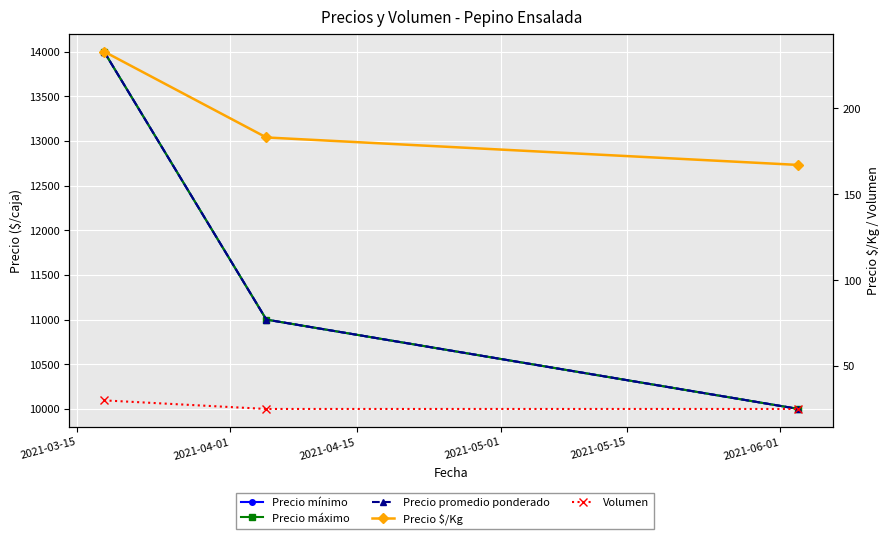

What is the approximate value of Precio mínimo at 2021-04-01?

11000